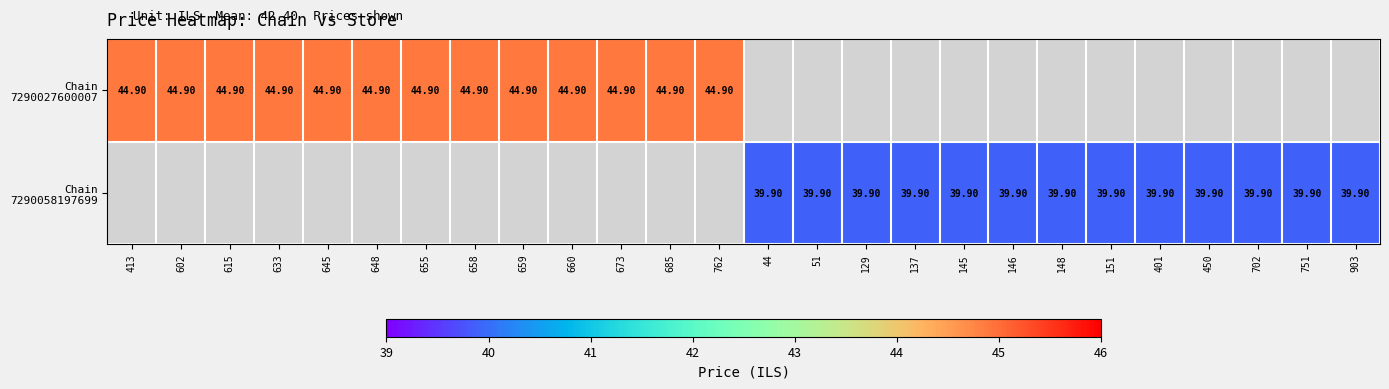

How many values in Chain 7290058197699 are above zero?

13